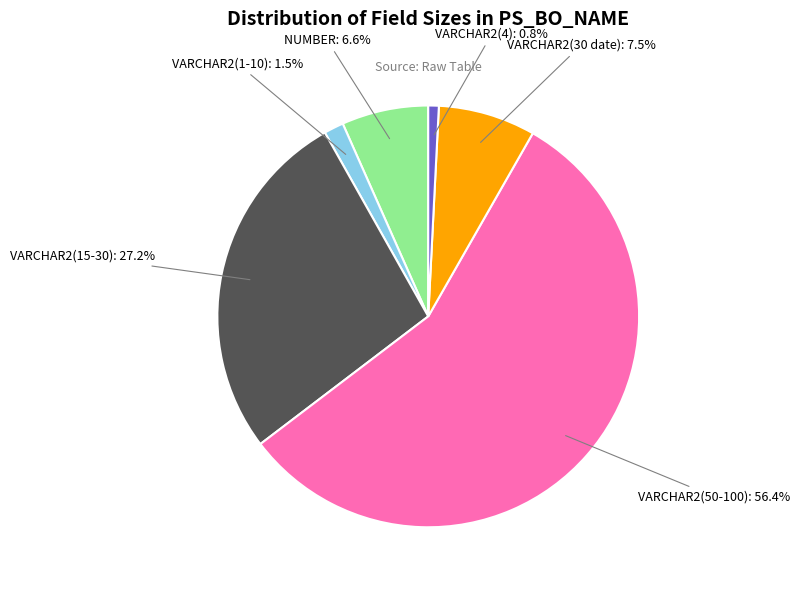

How many slices are in this pie chart?

6